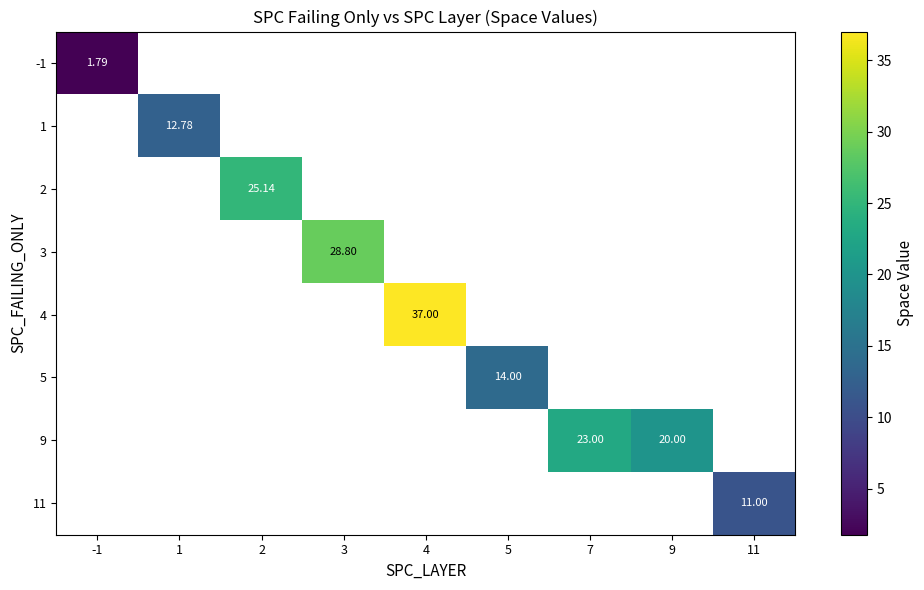

Is the value of -1 at 11 greater than the value of 1 at 11?

No